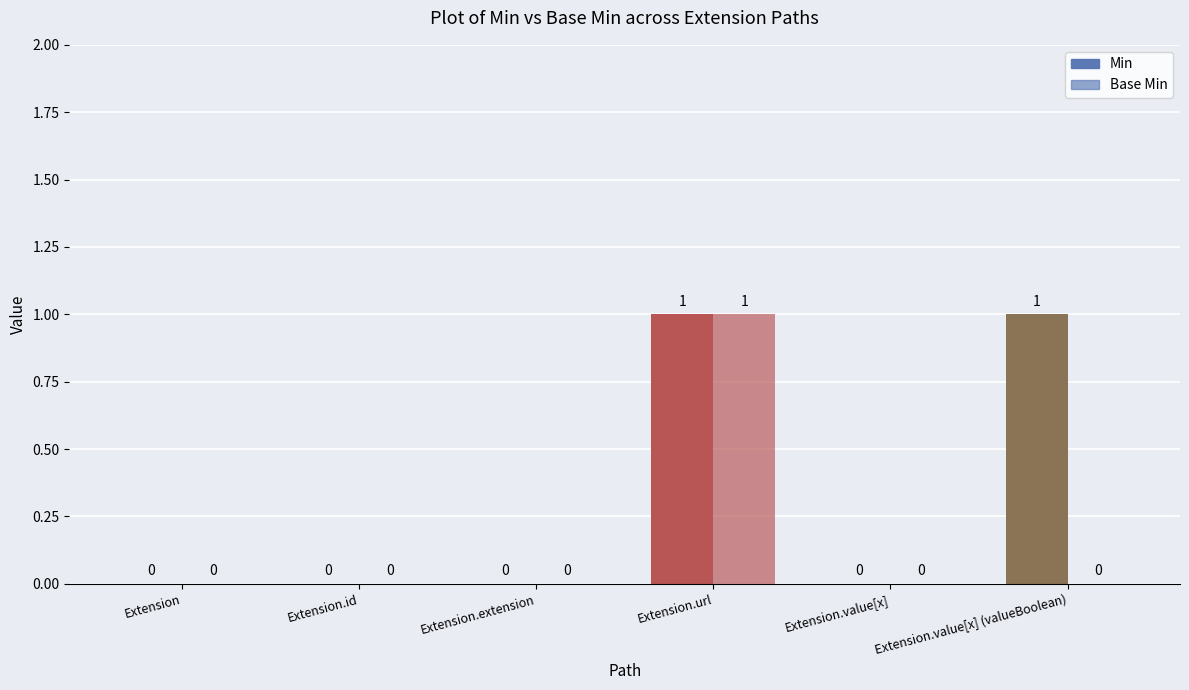

How many groups of bars are there?

6